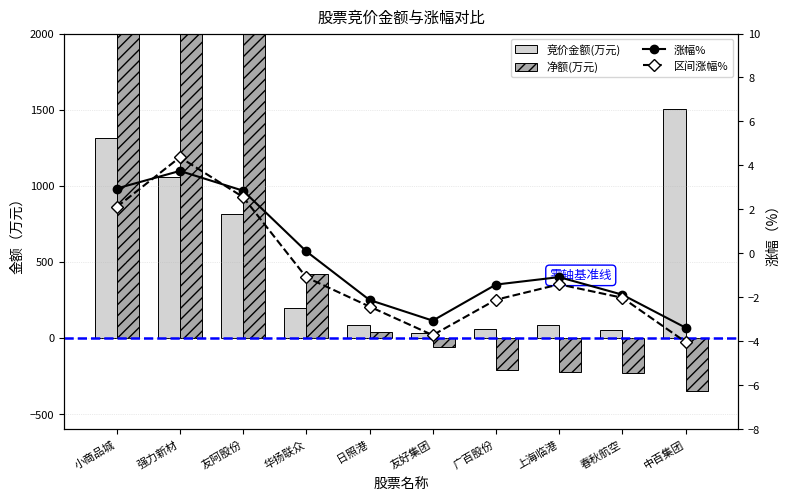

Where does the 区间涨幅% series first go above -1?

小商品城